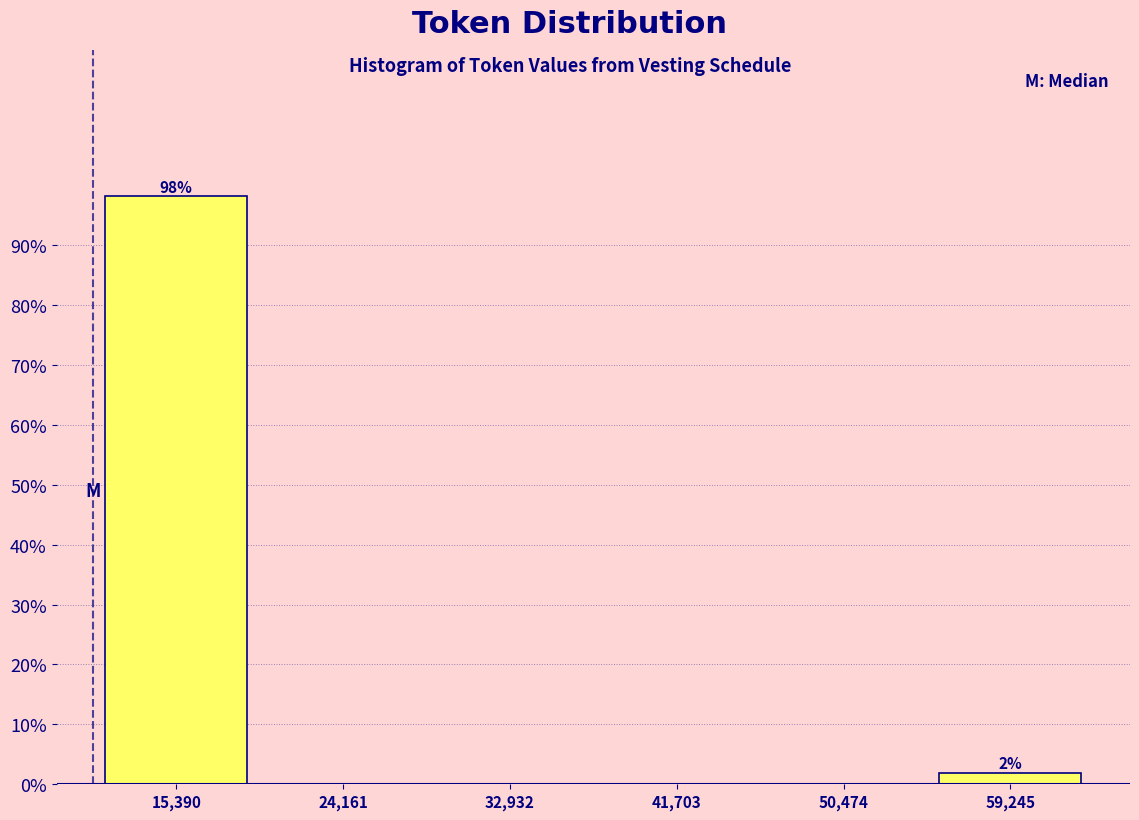

Which range on the x-axis has the tallest bar?

11000 to 20000